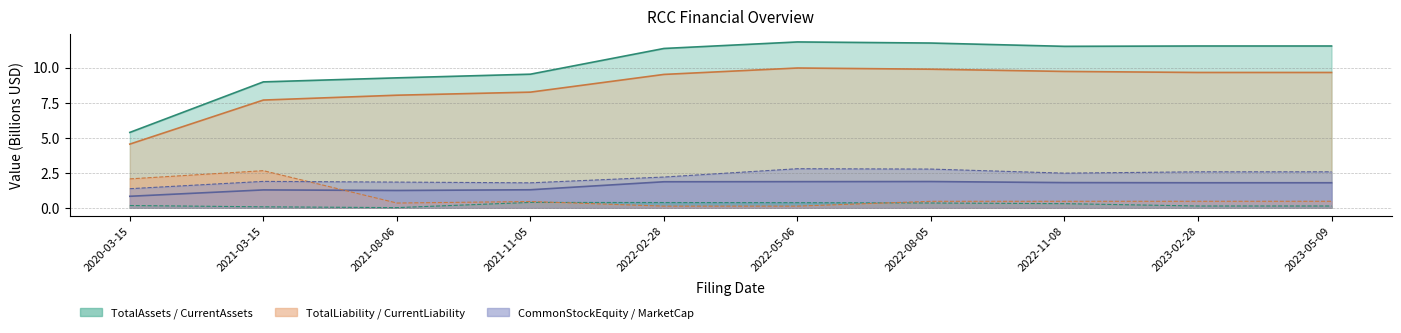

What is the value of the TotalLiability point at the 9th from the left?

9.6